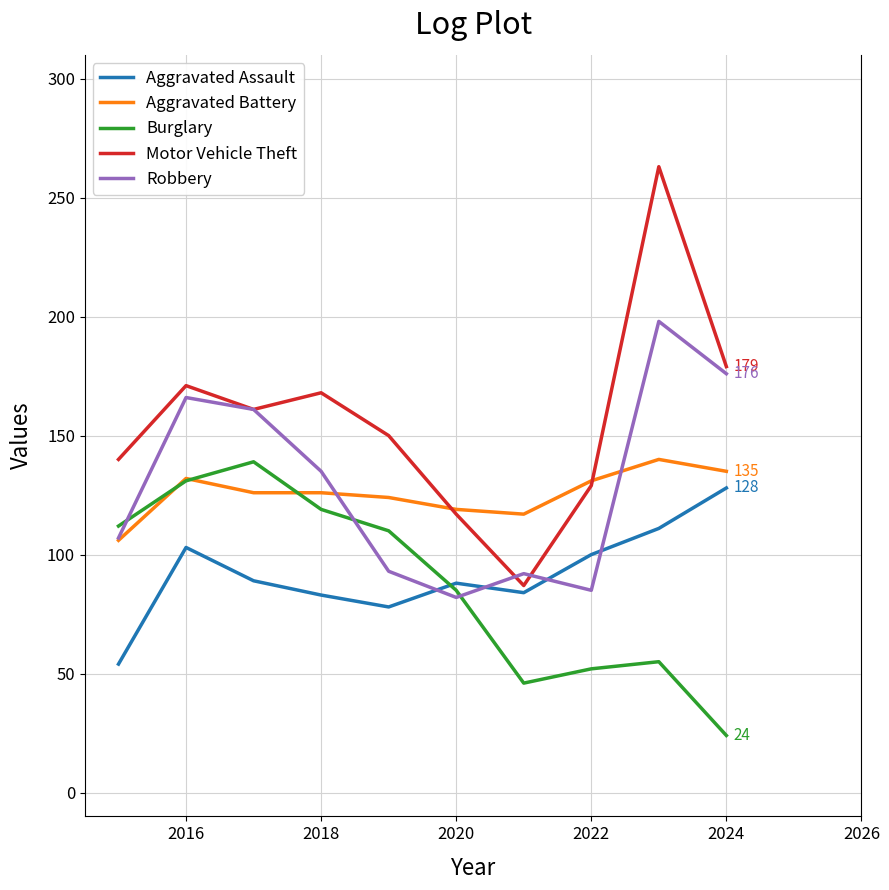

Which series has the largest total across all categories?

Motor Vehicle Theft